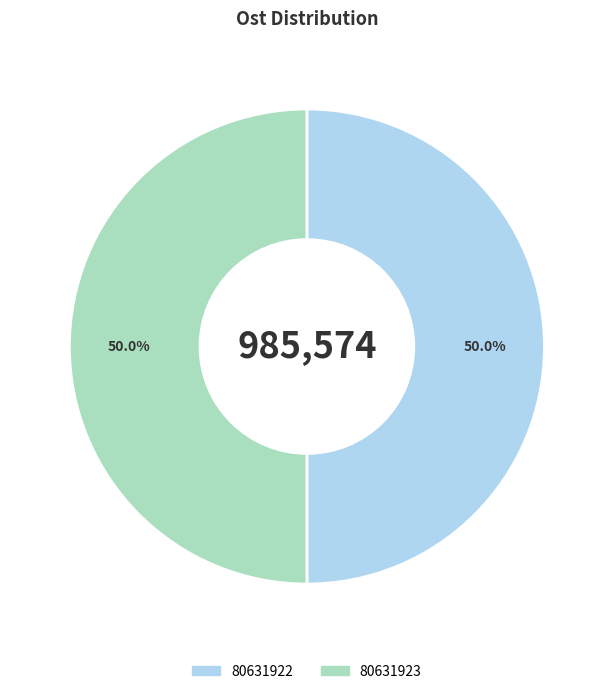

The 80631923 slice represents 62% of the pie. True or false?

False